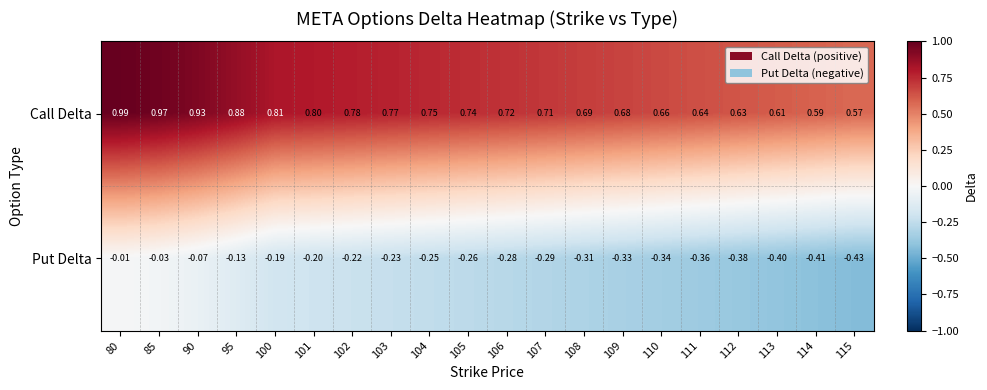

Which series has the largest total across all categories?

Call Delta